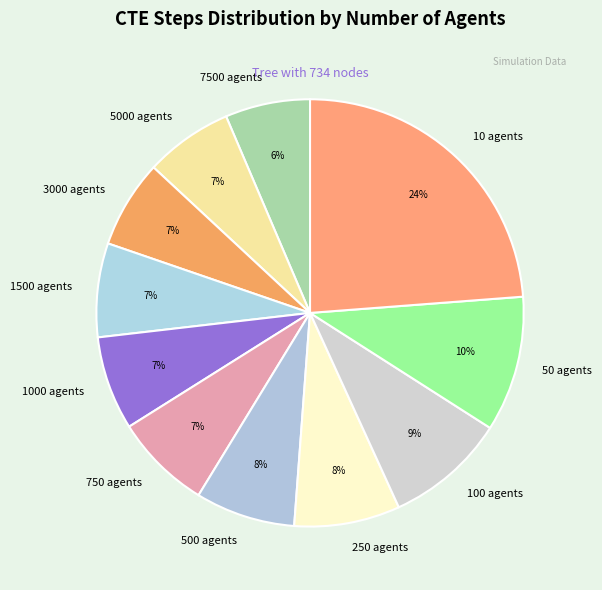

How many slices are in this pie chart?

11